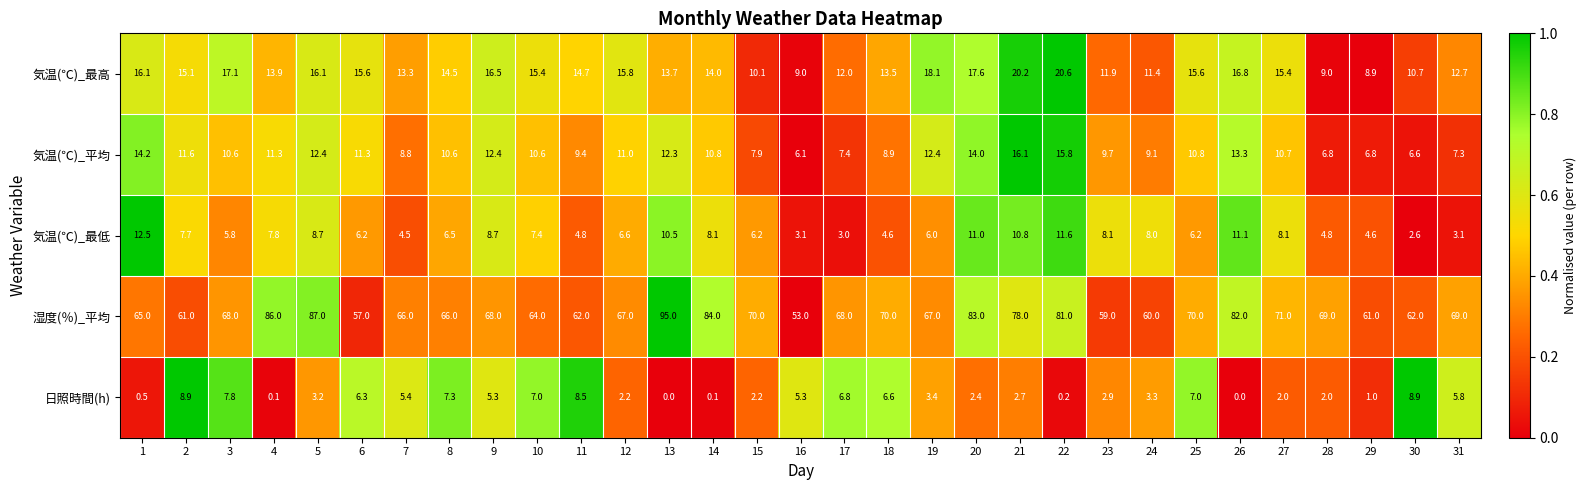

What is the maximum value shown in the chart?

95.0